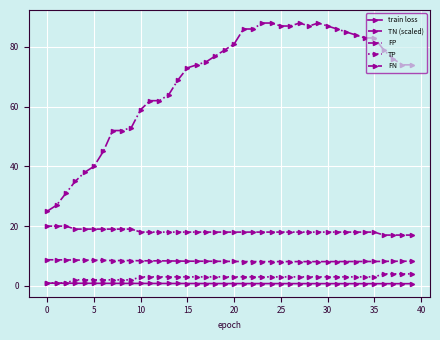

Is this an area chart (filled region under the line)?

No